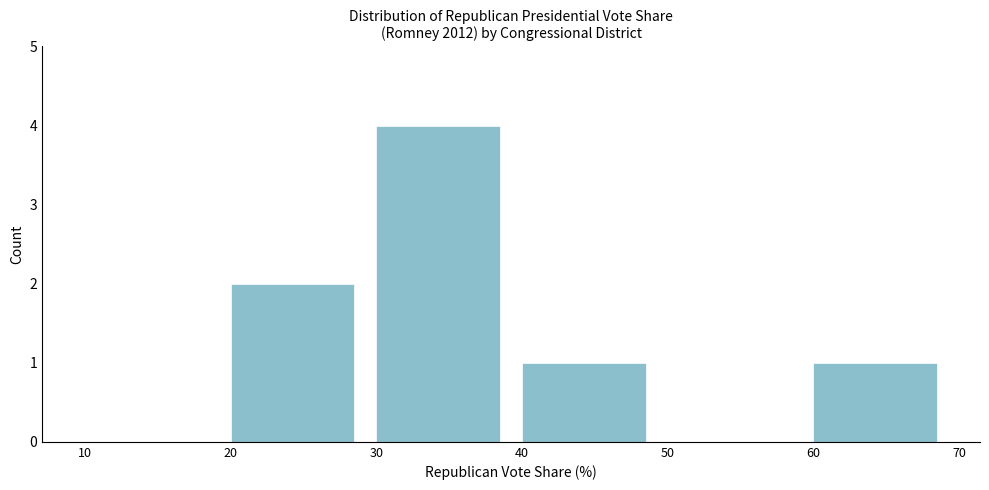

Reading left to right, extract all data points from this chart.

10=0	20=2	30=4	40=1	50=0	60=1